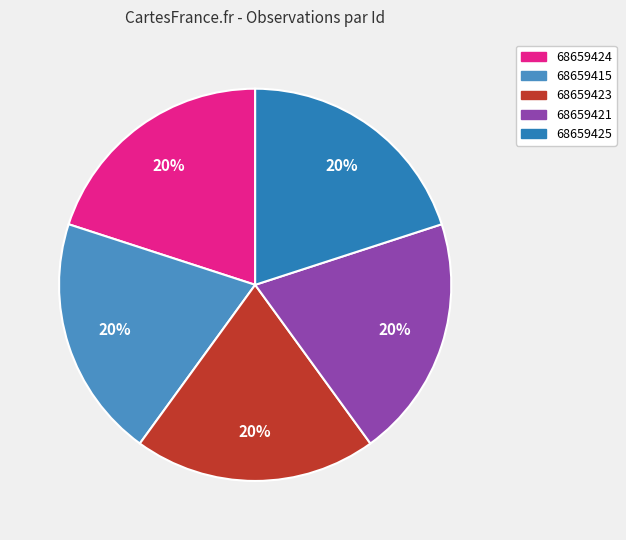

Is it true that 68659421 is 20% of the pie?

True